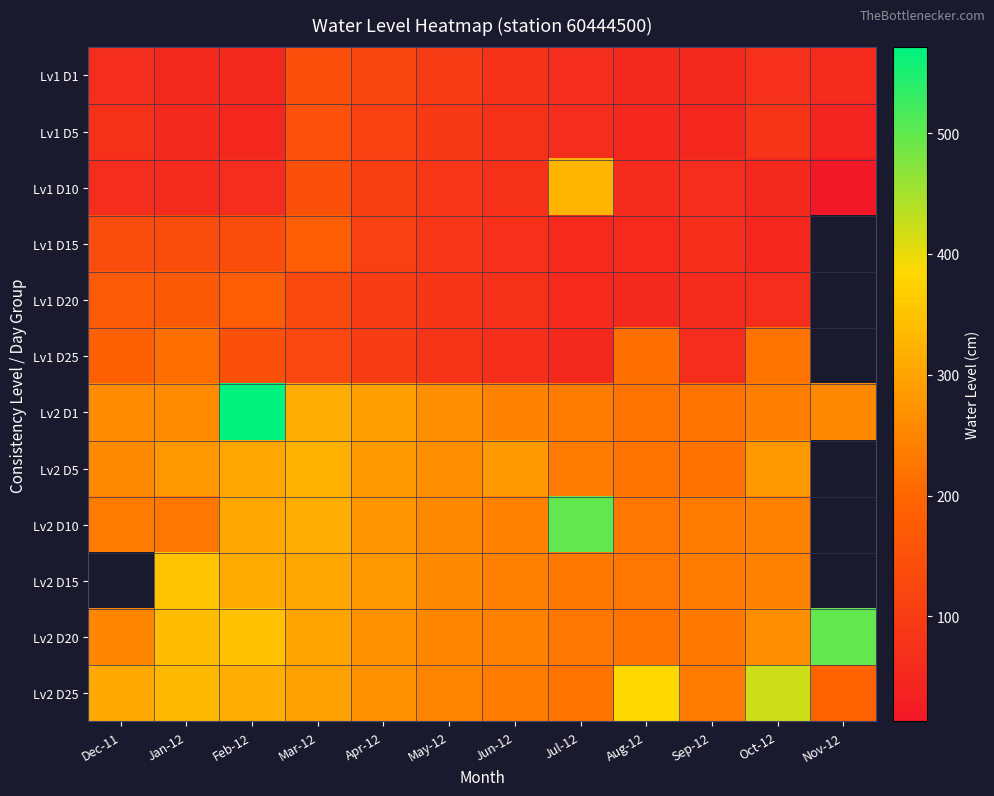

What is the difference between the highest and lowest values at Oct-12?

374.0